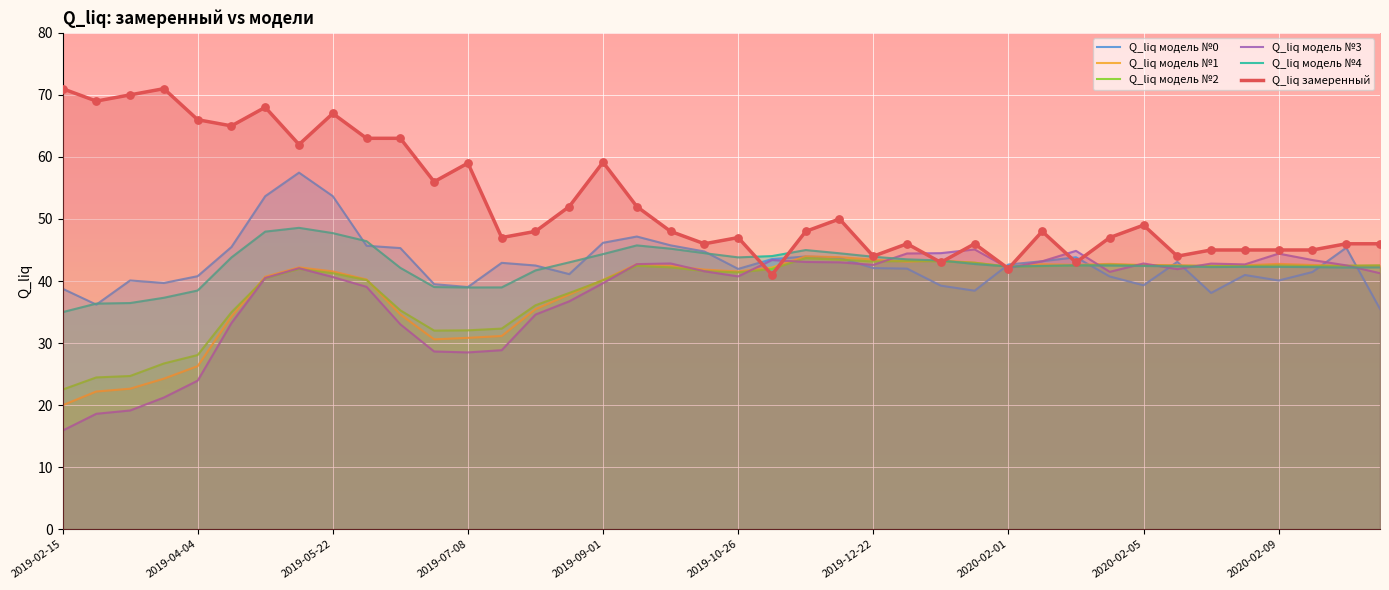

What are all the series names shown in the legend?

Q_liq модель №0, Q_liq модель №1, Q_liq модель №2, Q_liq модель №3, Q_liq модель №4, Q_liq замеренный